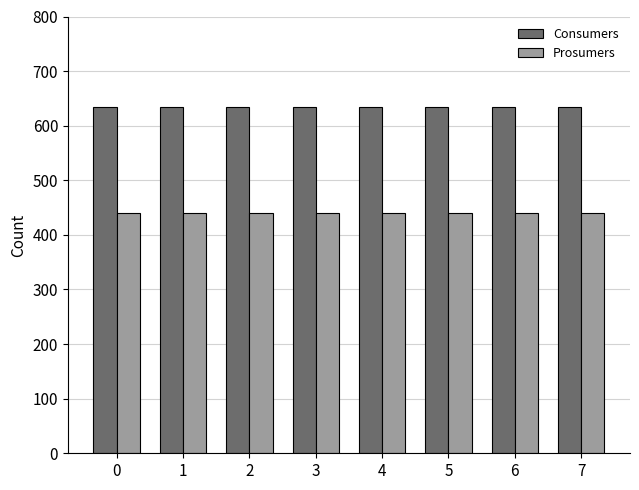

What is the difference between the highest and lowest values at 2?

195